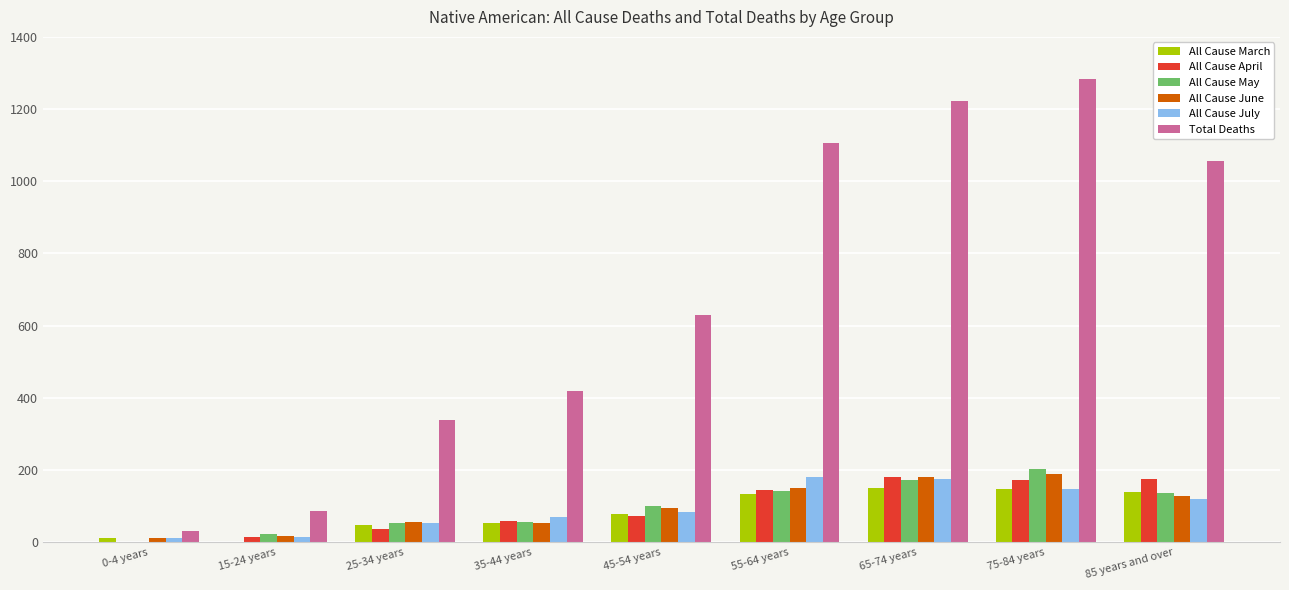

True or false: All Cause July has a value of 53 at 25-34 years.

True